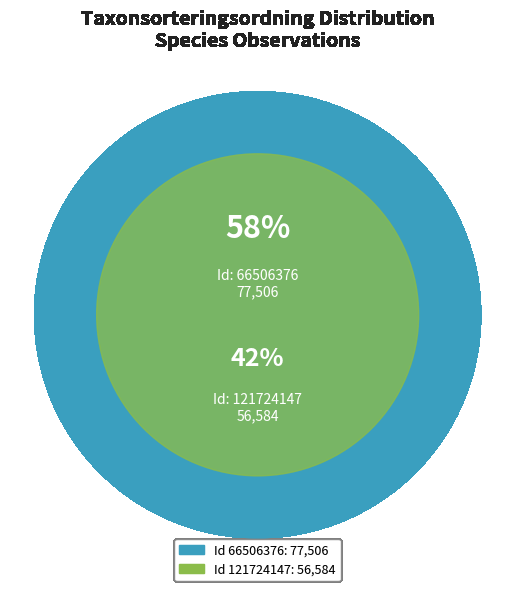

Is it true that 66506376 is 46% of the pie?

False